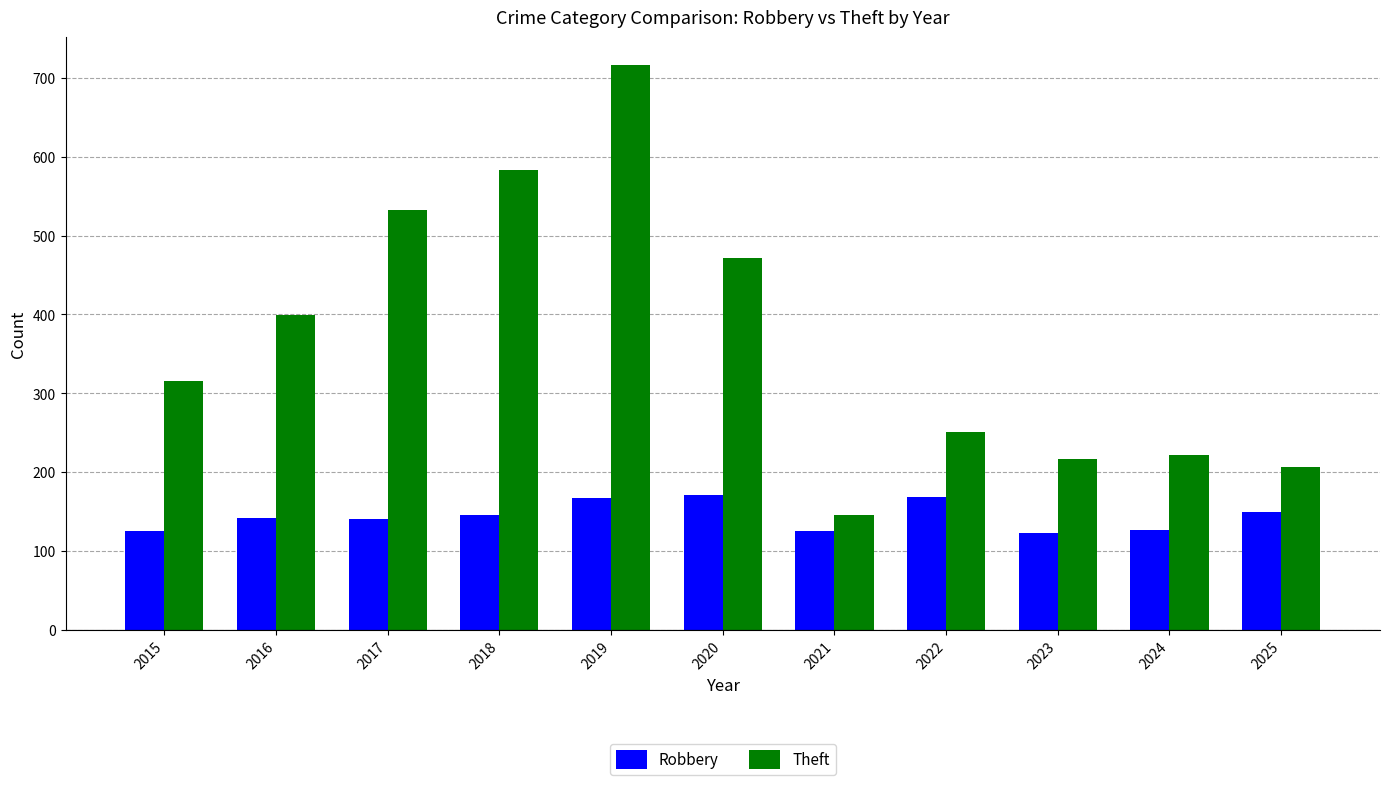

Which series changed the most between 2018 and 2021?

Theft